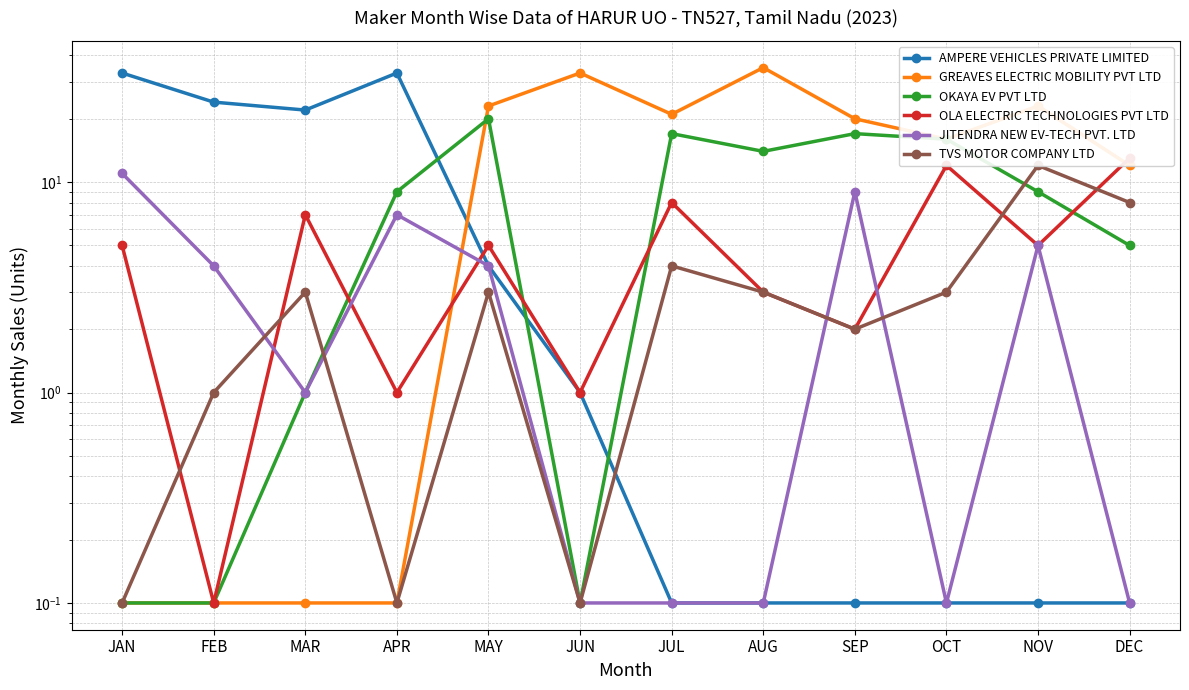

How many data points in OKAYA EV PVT LTD are above 9?

5